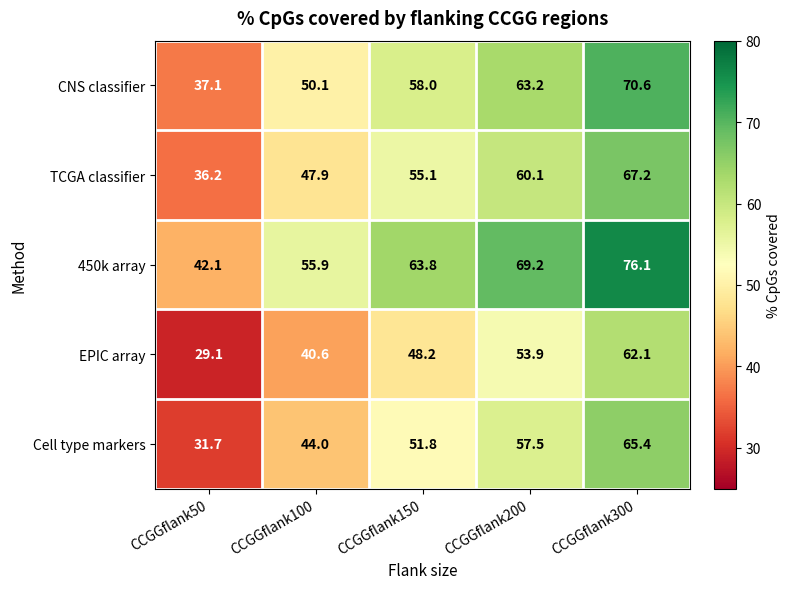

How many data points does each series have?

5